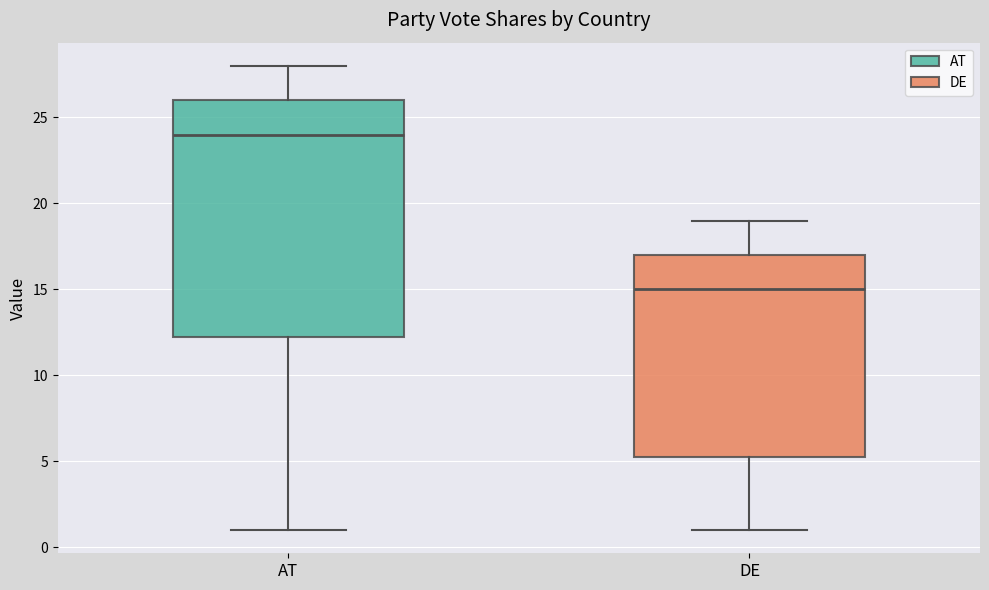

Which box has the lowest median line?

DE